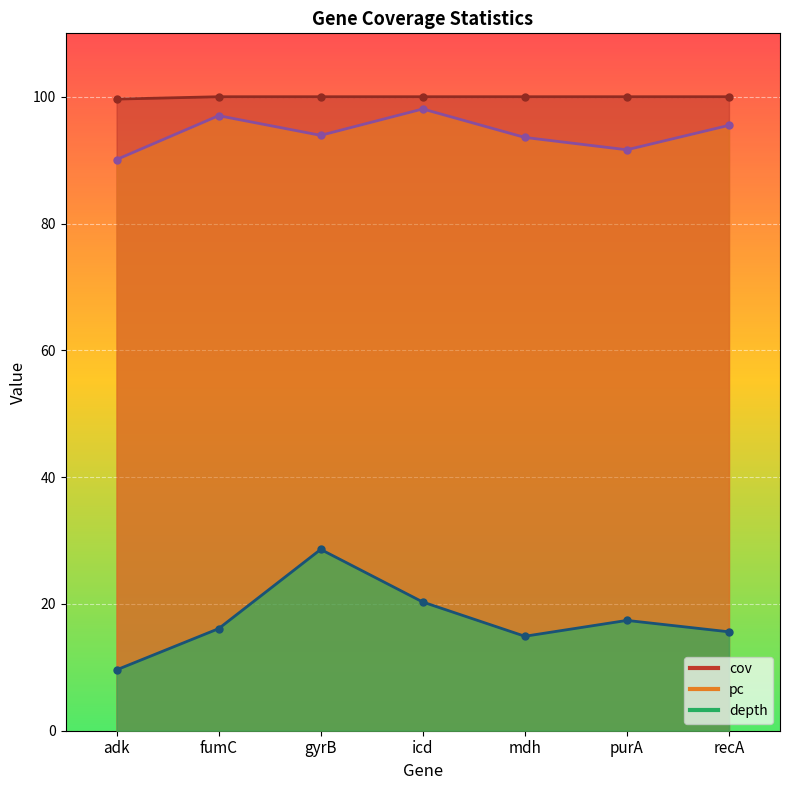

The value of pc at gyrB is 145.4. True or false?

False